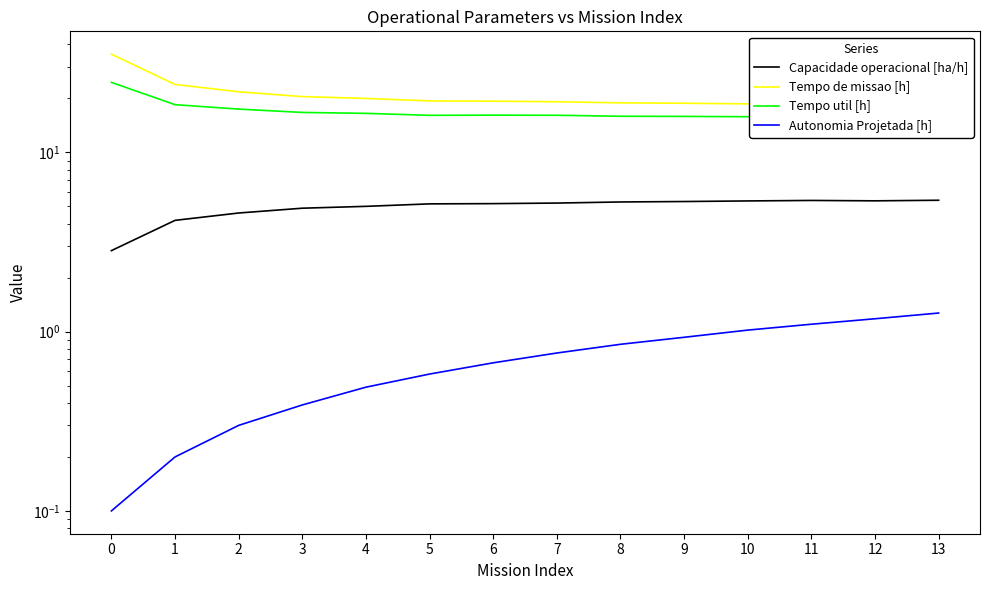

What is the smallest value displayed?

0.1